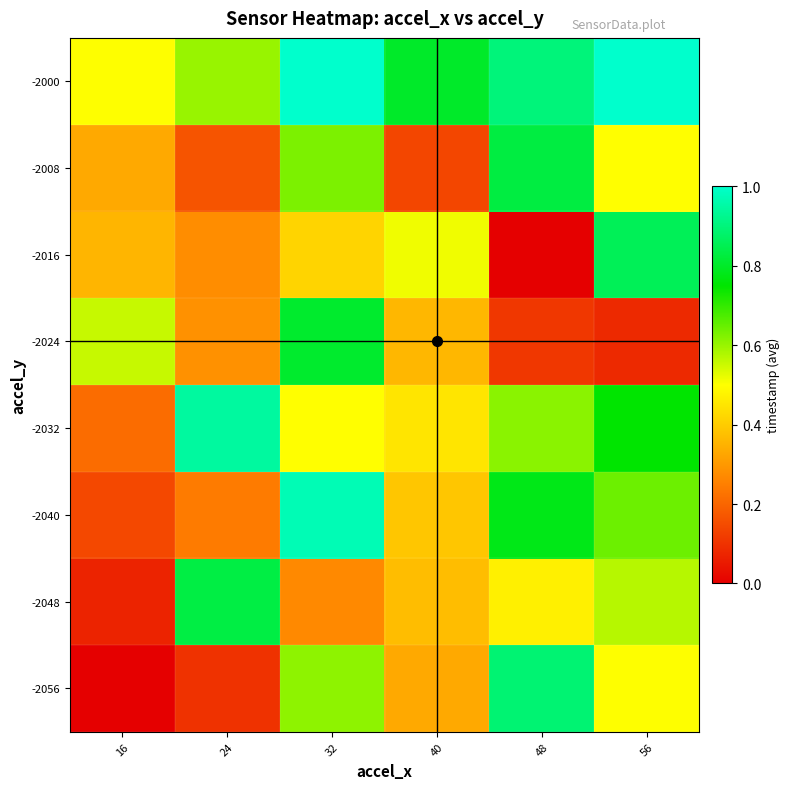

At which category does the chart reach its peak across all series?

56